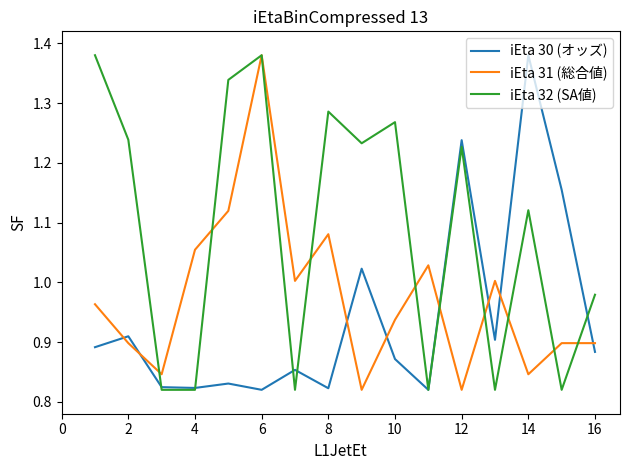

After their last crossing, which series has the higher values: iEta 31 (総合値) or iEta 30 (オッズ)?

iEta 31 (総合値)